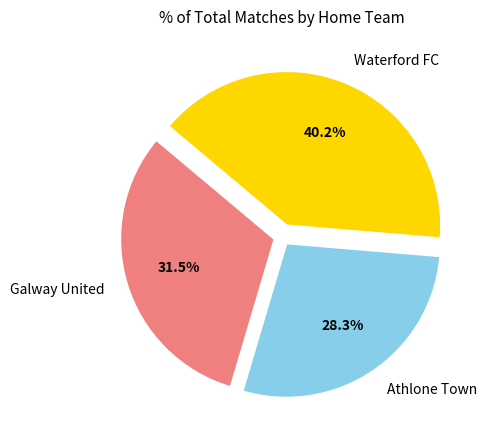

The Waterford FC slice represents 1% of the pie. True or false?

False